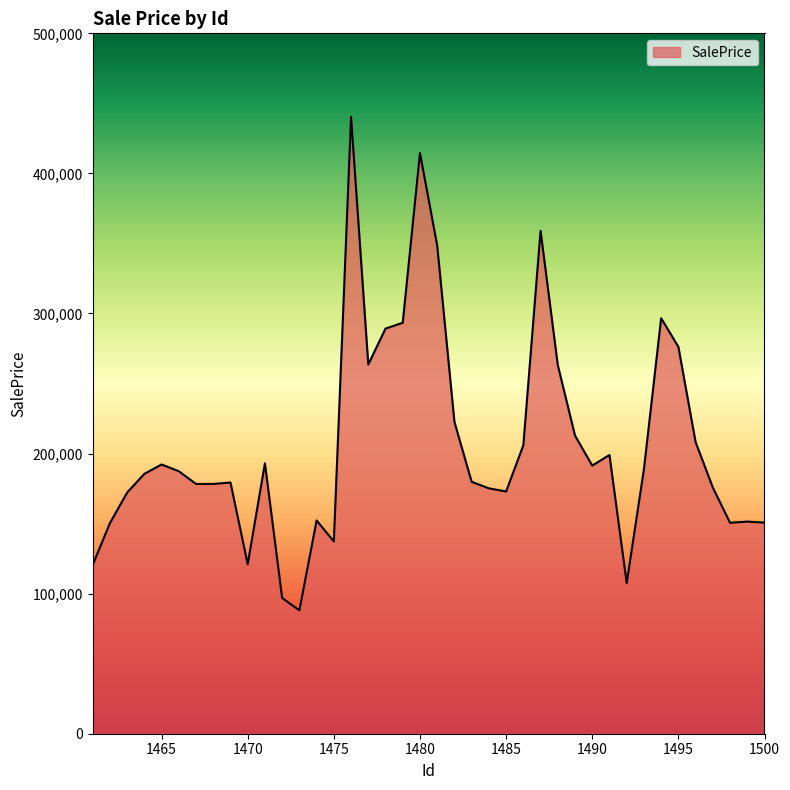

What is the maximum value shown in the chart?

440446.2